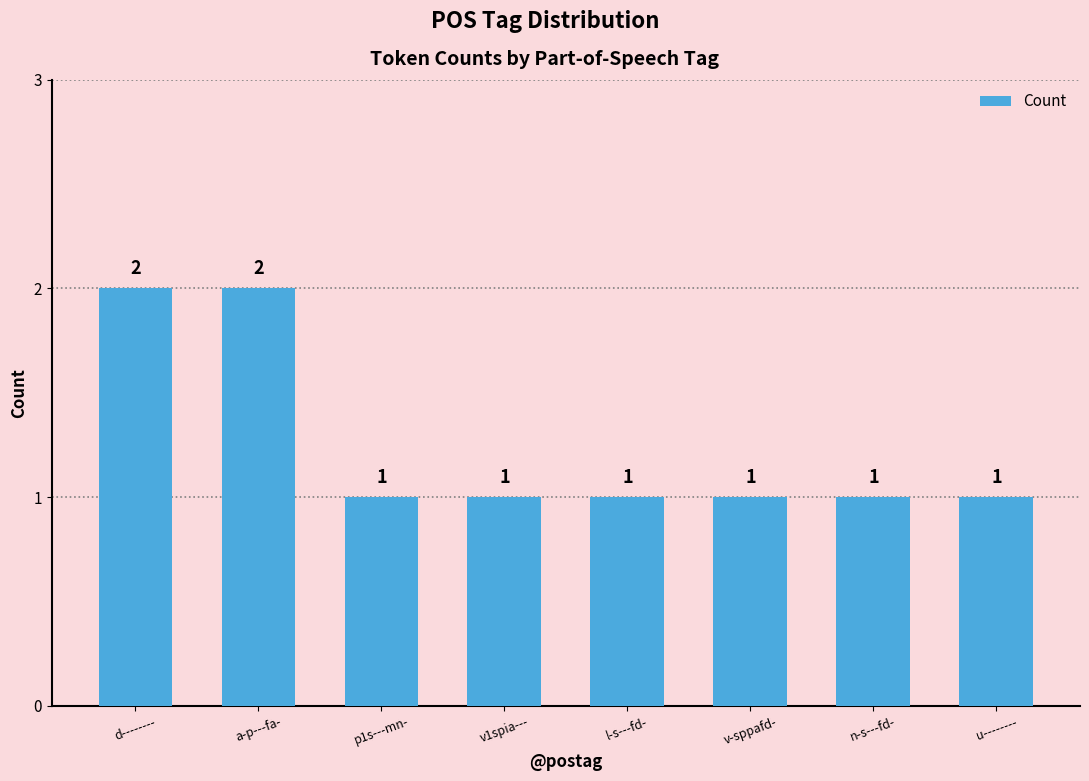

How many bars are there in total?

8